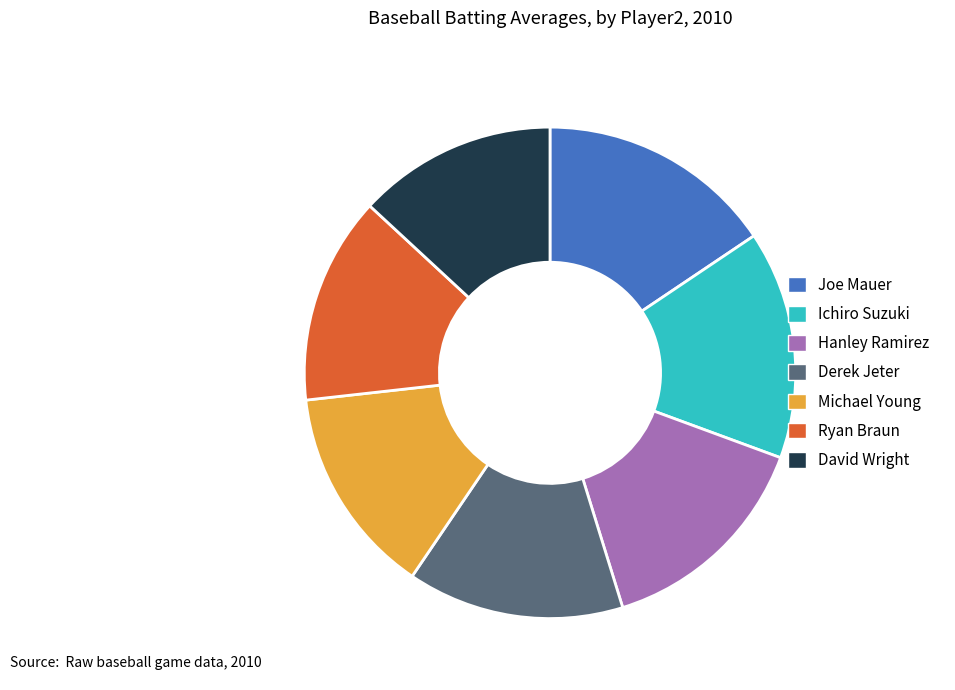

The Hanley Ramirez slice represents 3% of the pie. True or false?

False